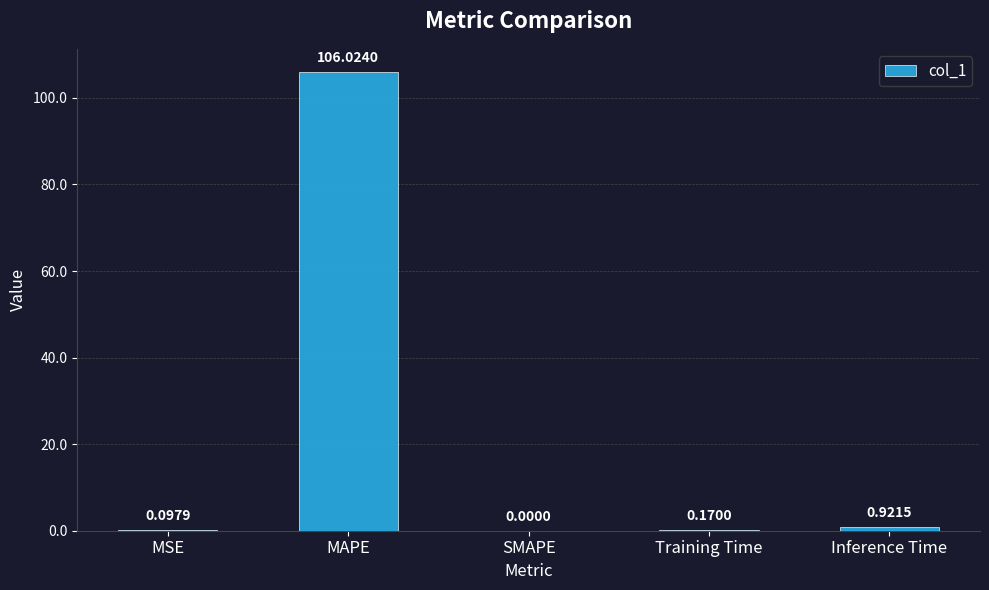

At which category does the chart reach its peak across all series?

MAPE